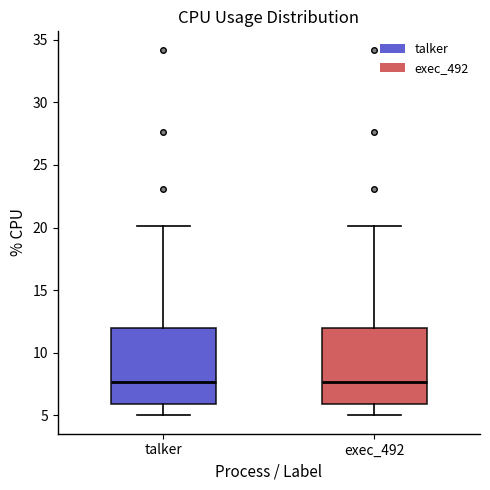

Reading left to right, transcribe this box plot: for each box, give where its median line is, the range the box spans, and where its two whiskers end, as read against the y-axis. The values are not printed on the chart, so give them approximately, as read against the axis.

talker: median 7.5, box 6.0 to 12.0, whiskers 5.0 to 20.0
exec_492: median 7.5, box 6.0 to 12.0, whiskers 5.0 to 20.0